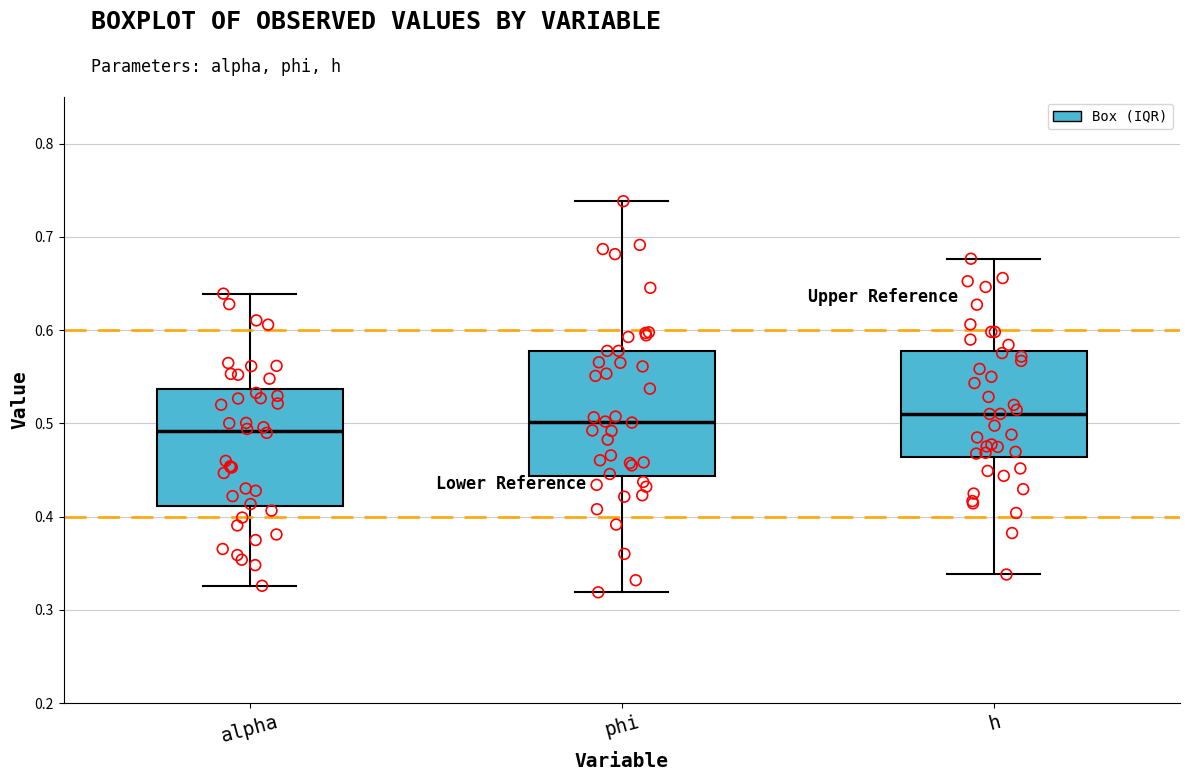

Reading left to right, transcribe this box plot: for each box, give where its median line is, the range the box spans, and where its two whiskers end, as read against the y-axis. The values are not printed on the chart, so give them approximately, as read against the axis.

alpha: median 0.49, box 0.41 to 0.54, whiskers 0.33 to 0.64
phi: median 0.50, box 0.44 to 0.58, whiskers 0.32 to 0.74
h: median 0.51, box 0.46 to 0.58, whiskers 0.34 to 0.68